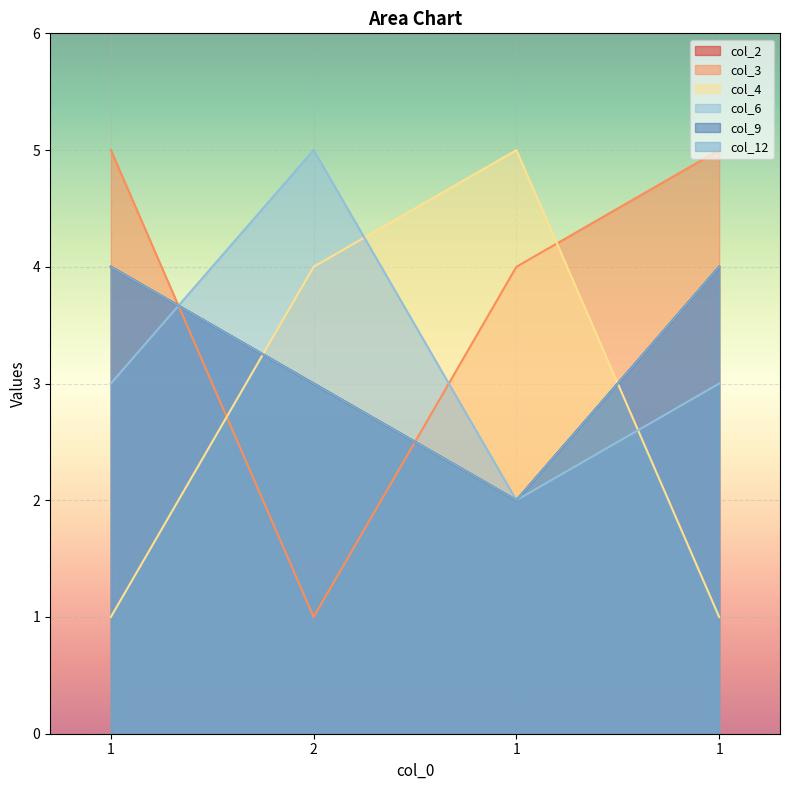

What is the value of the col_12 point at the 4th from the left?

4